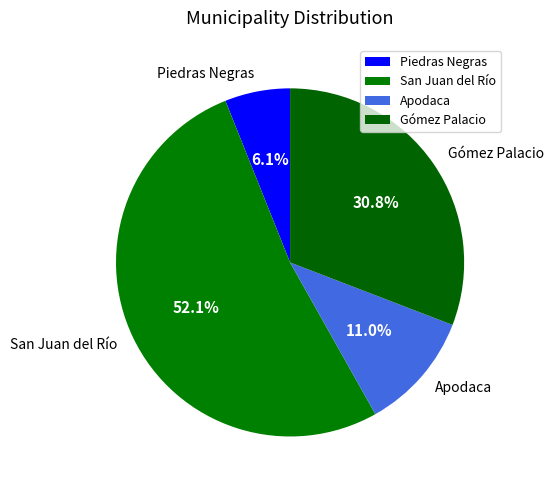

Does Gómez Palacio account for over 50% of the chart?

No